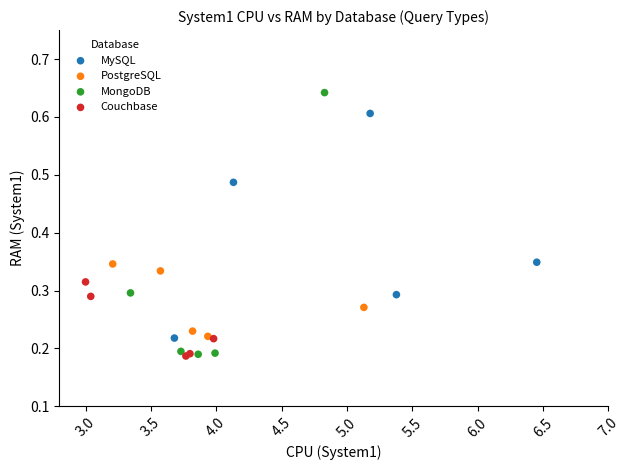

Which series reaches the maximum Y coordinate?

MongoDB